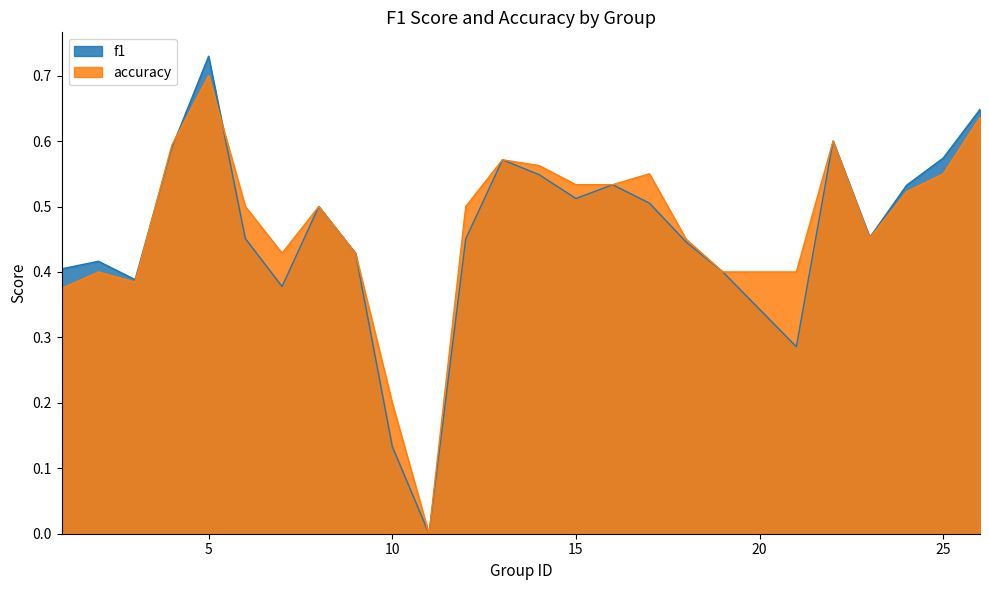

Which series changed the most between 18 and 22?

f1